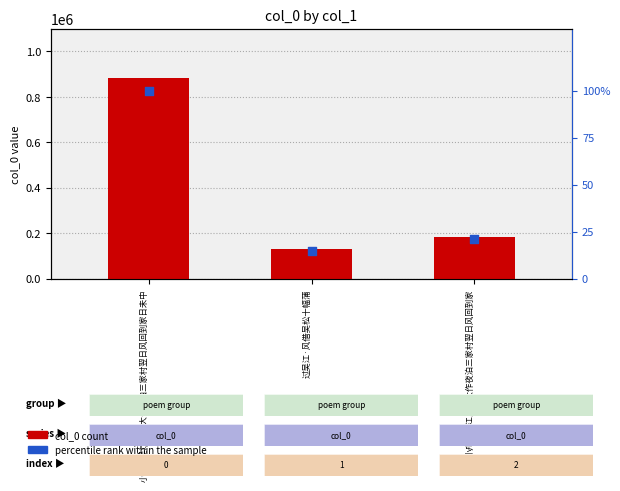

What is the total value across all series at 小舟过吴江风雨大作夜泊三家村翌日风回到家?

184590.9